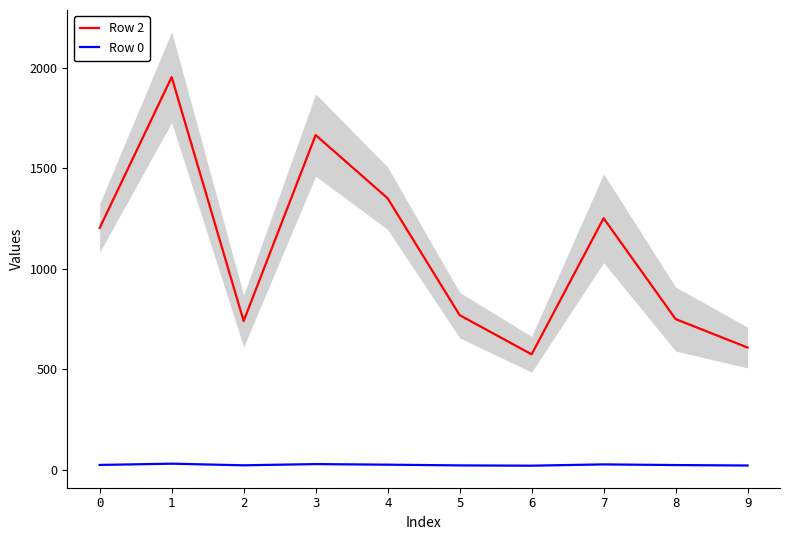

Is this an area chart (filled region under the line)?

No